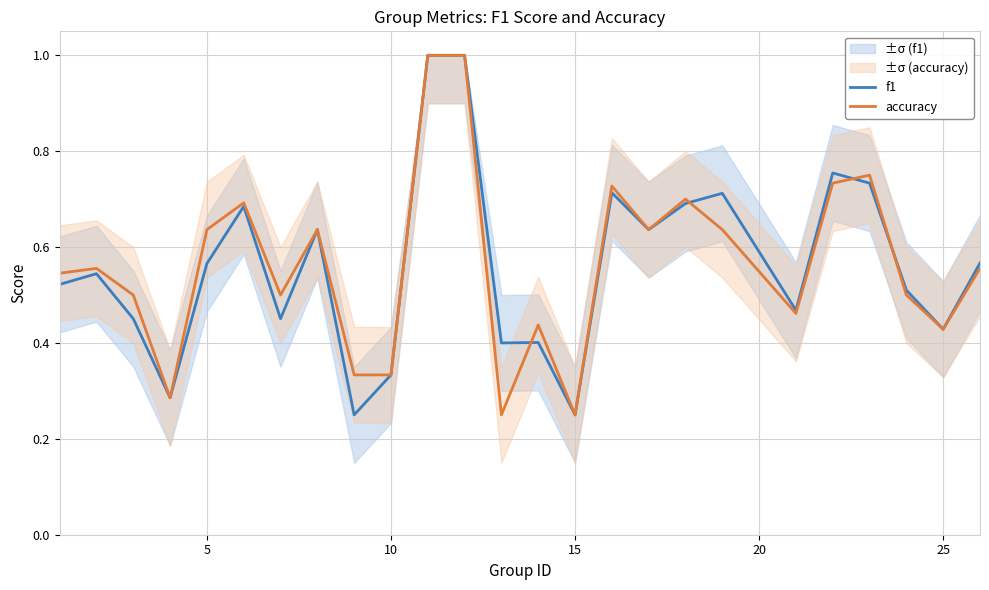

The accuracy series shows 0.9 at 10. True or false?

False